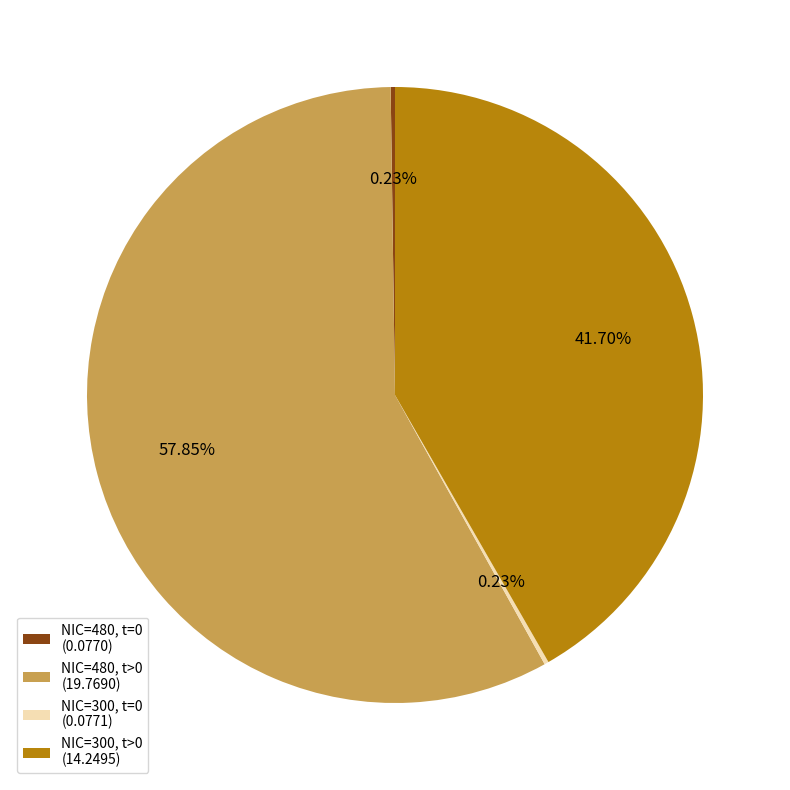

Do NIC=480, t>0 (19.7690) and NIC=300, t>0 (14.2495) together represent more than half of the pie?

Yes